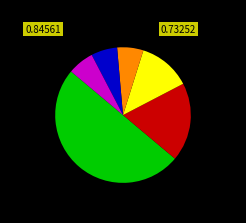

How many segments does this pie chart have?

6